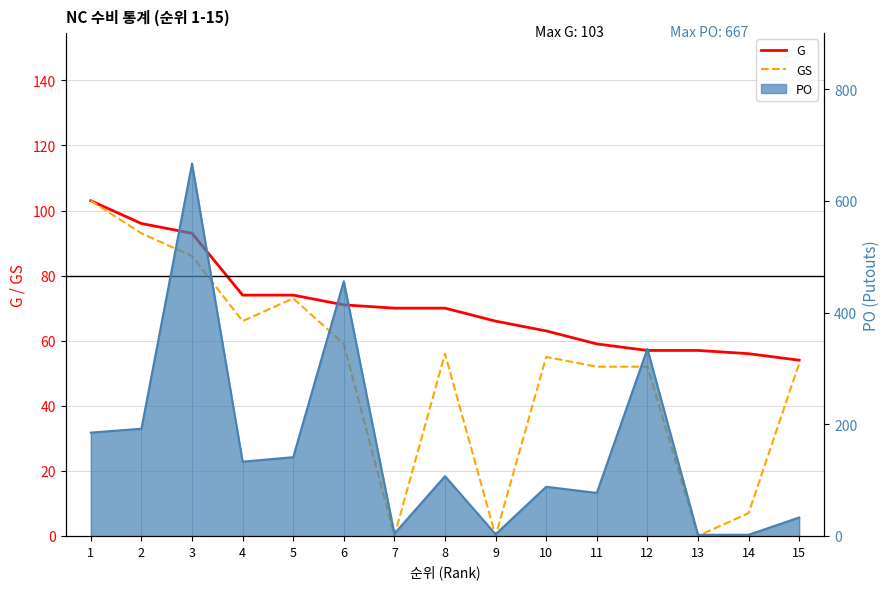

Which label corresponds to the largest value in the chart?

1